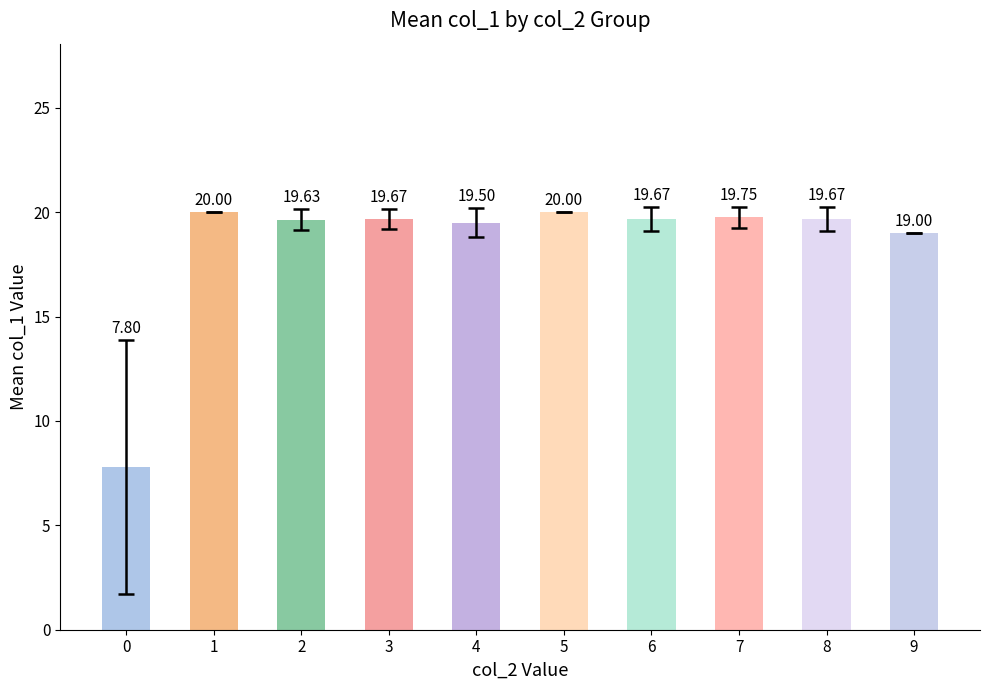

How many distinct data groups are displayed?

1